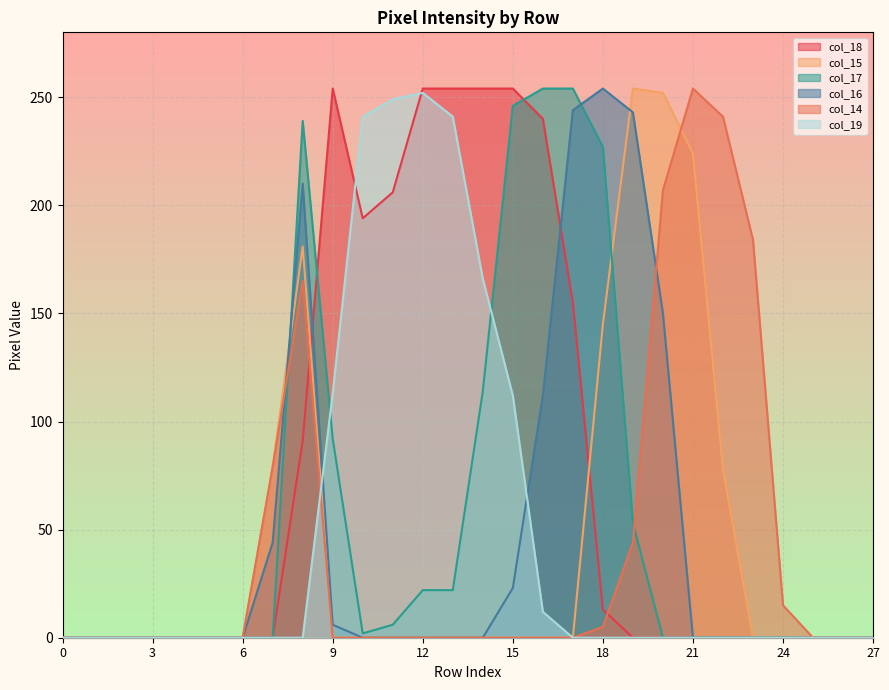

Where is col_14 nearest to the value 127?

8